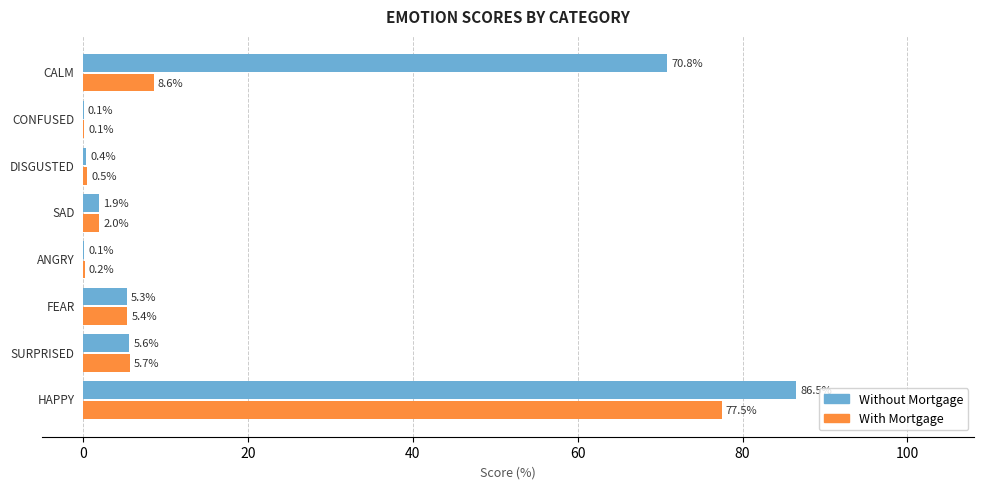

What is the highest value of the Without Mortgage series?

86.5